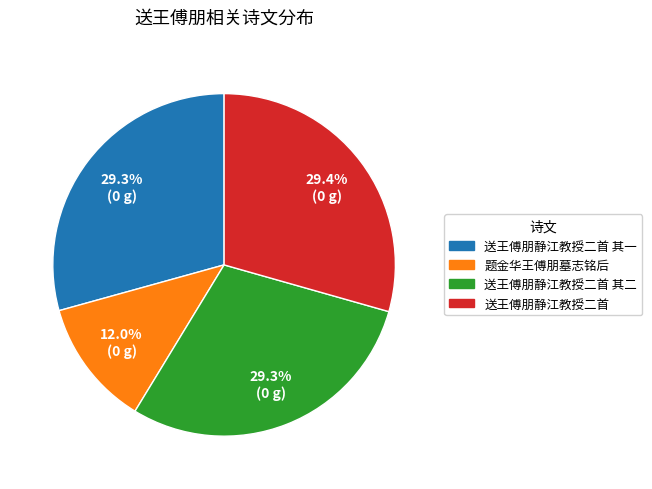

Is there a majority slice in this chart?

No